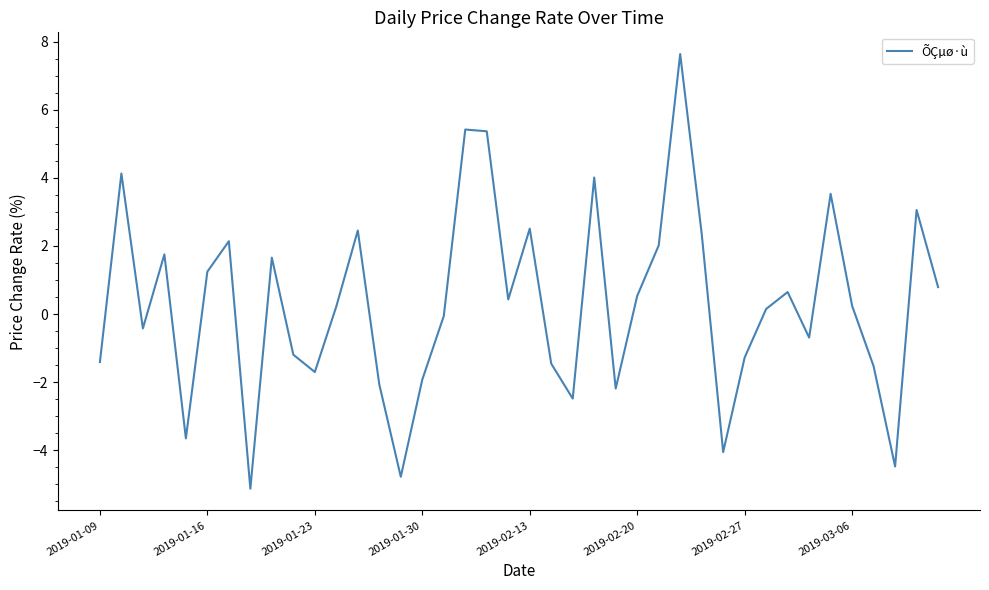

How many lines are shown in the chart?

1